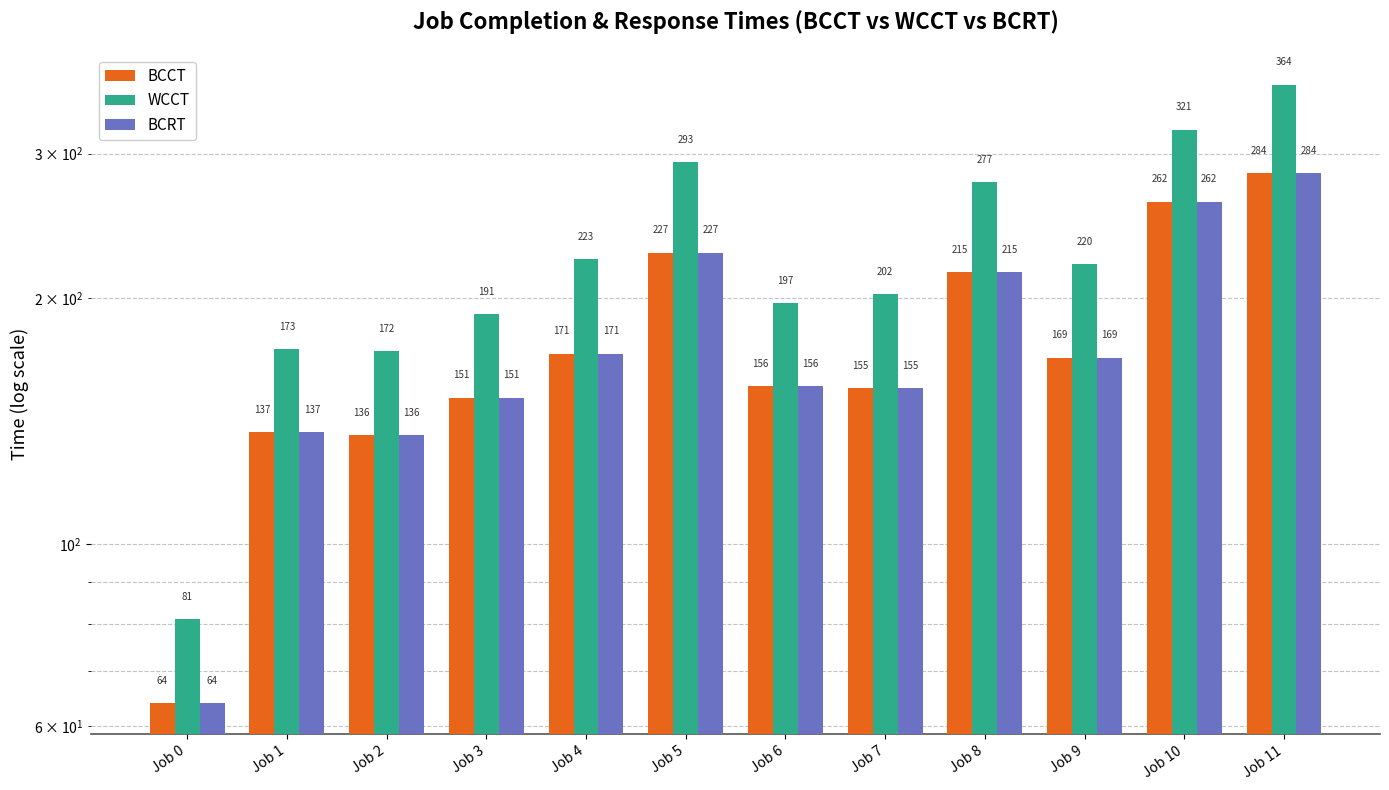

What is the spread (max minus min) of values at Job 0?

17